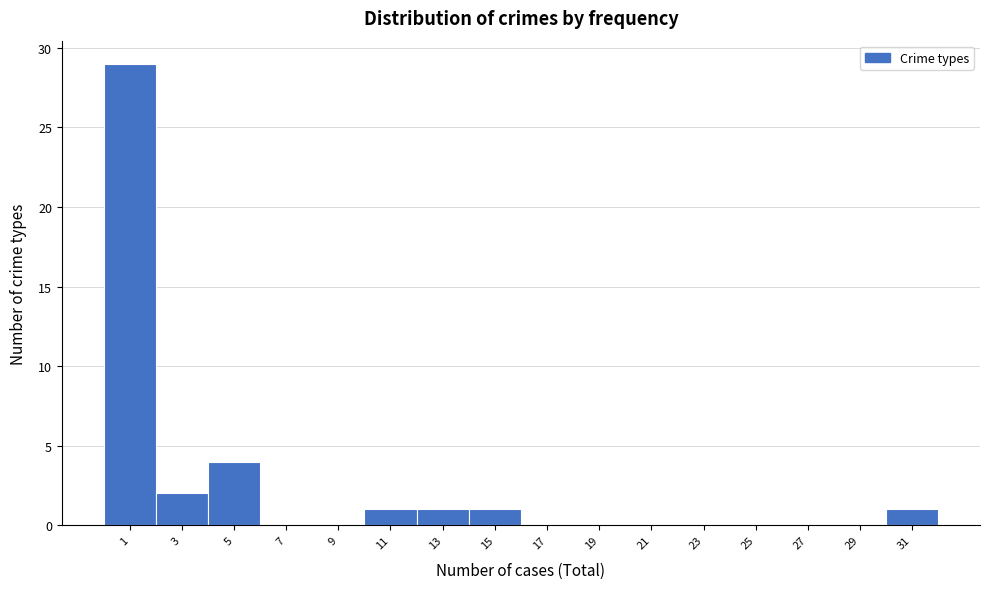

Reading left to right, what are all the values shown in this chart?

1=29	3=2	5=4	7=0	9=0	11=1	13=1	15=1	17=0	19=0	21=0	23=0	25=0	27=0	29=0	31=1